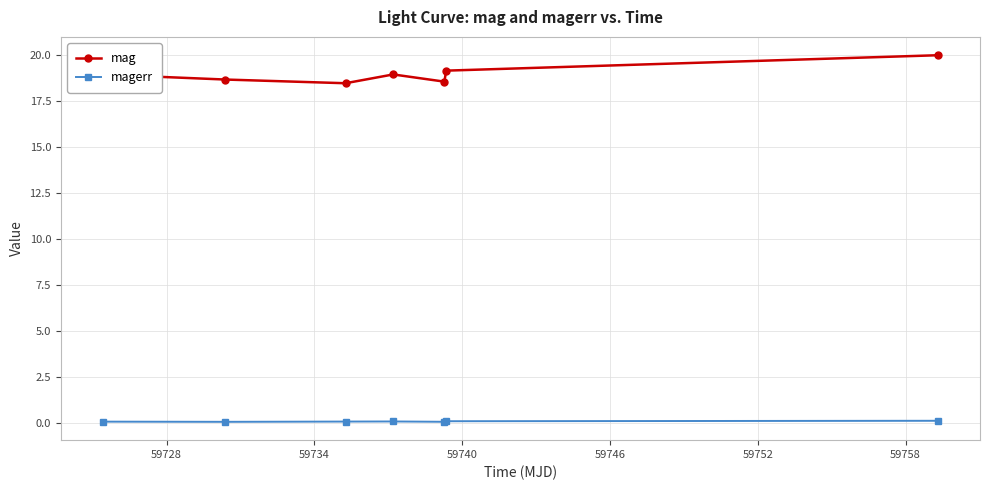

What is the average value of the mag series?

19.0